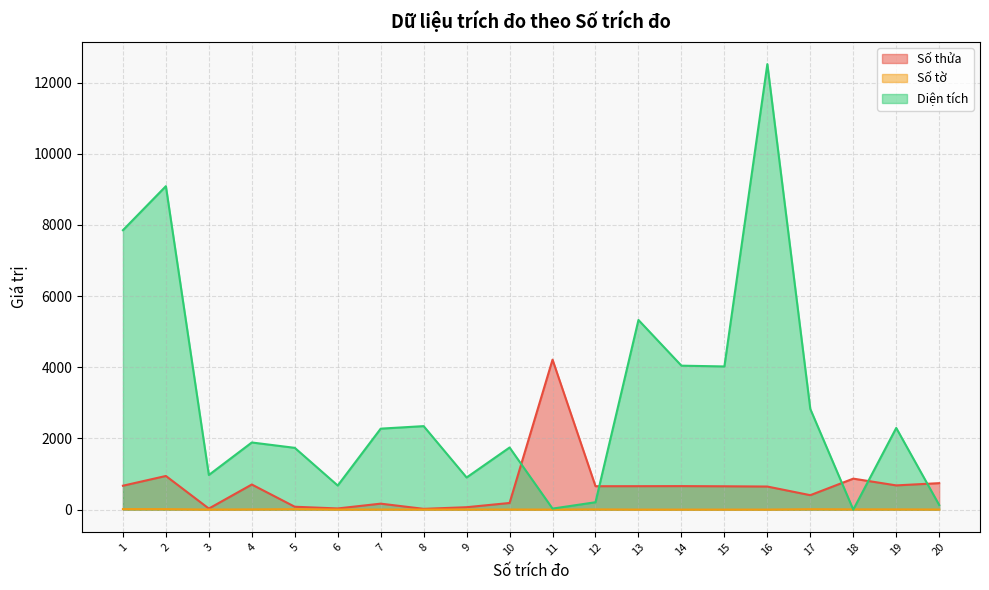

List the series in order of their peak value, lowest first.

Số tờ, Số thửa, Diện tích